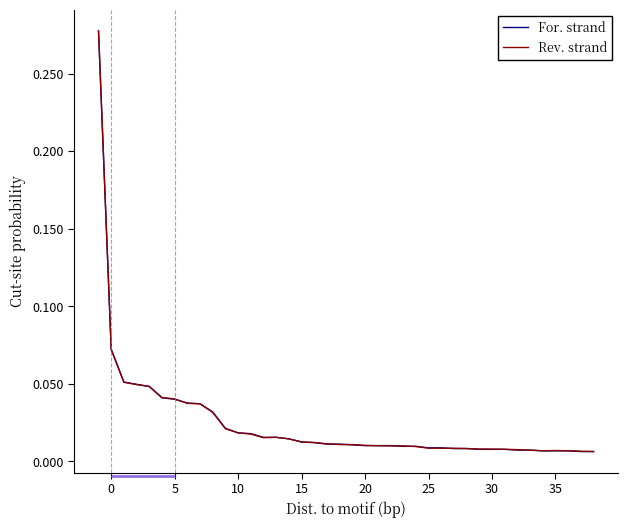

Does the chart have visible grid lines?

No